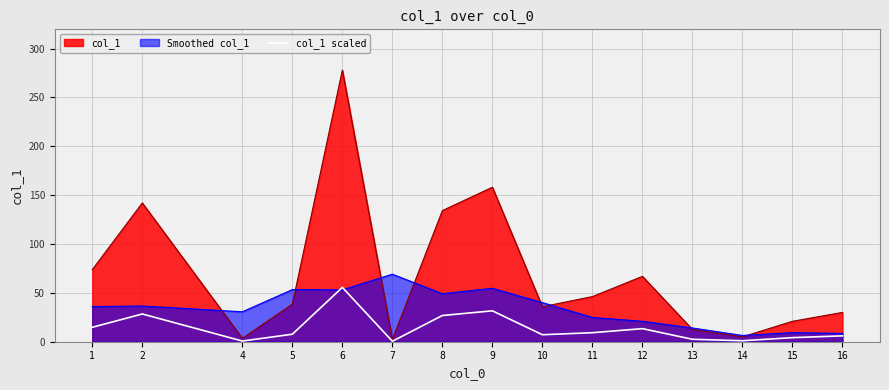

What is the spread (max minus min) of values at 9?

126.5